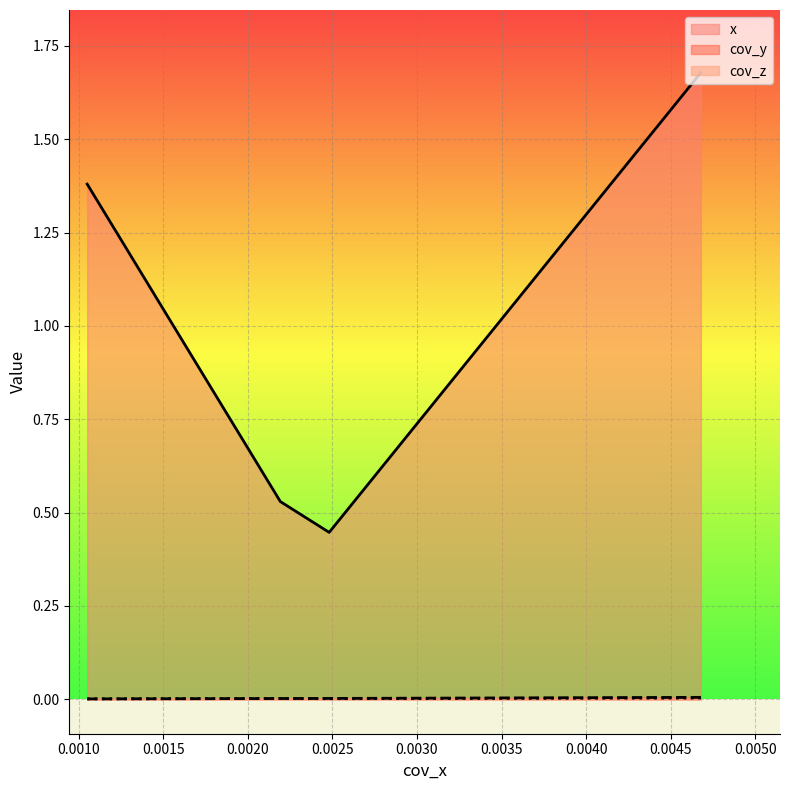

Between 0.0021926369313002322 and 0.004677544893908685, which series saw the biggest shift?

x